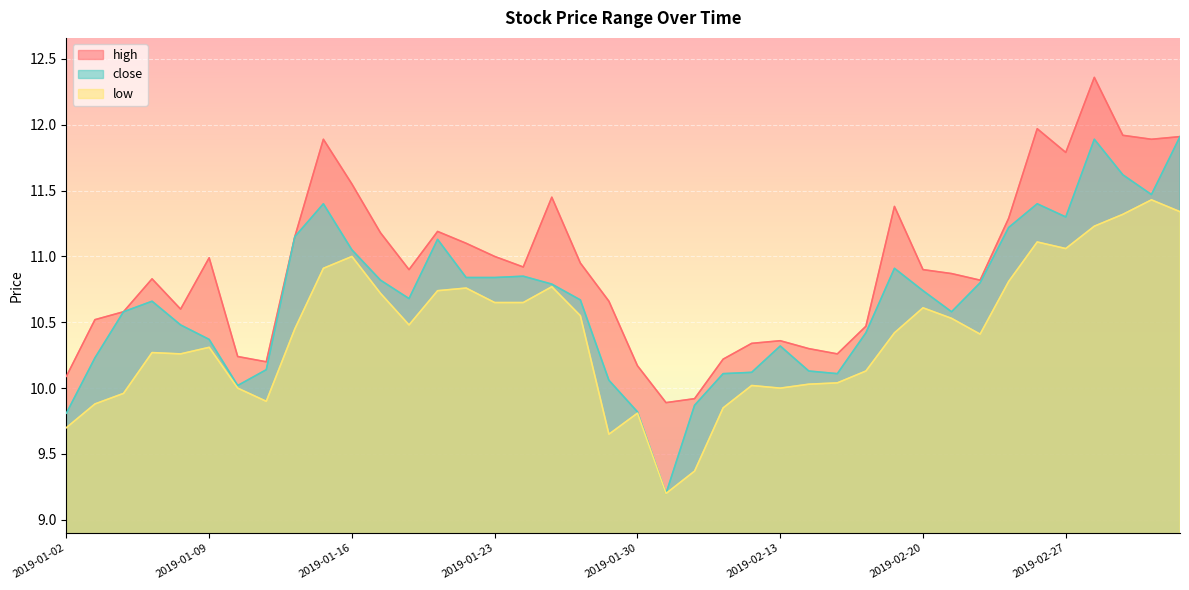

True or false: close and low intersect in this chart.

False